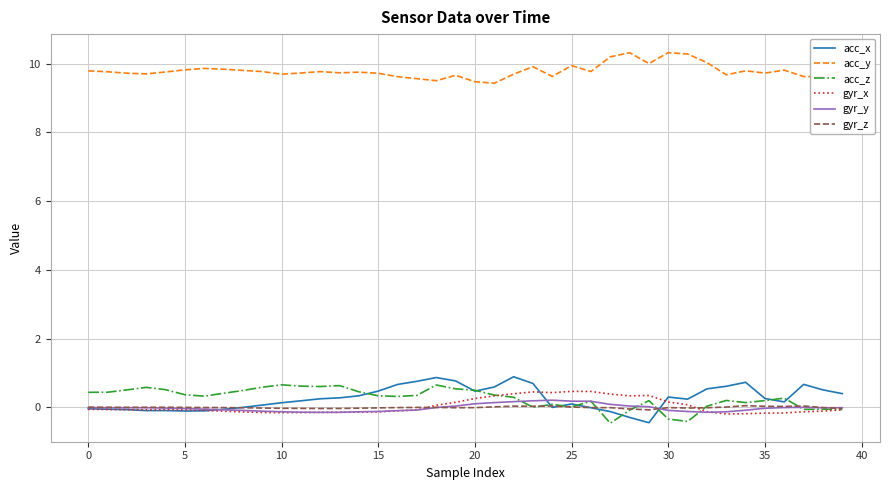

True or false: acc_x and acc_y cross at least once.

False